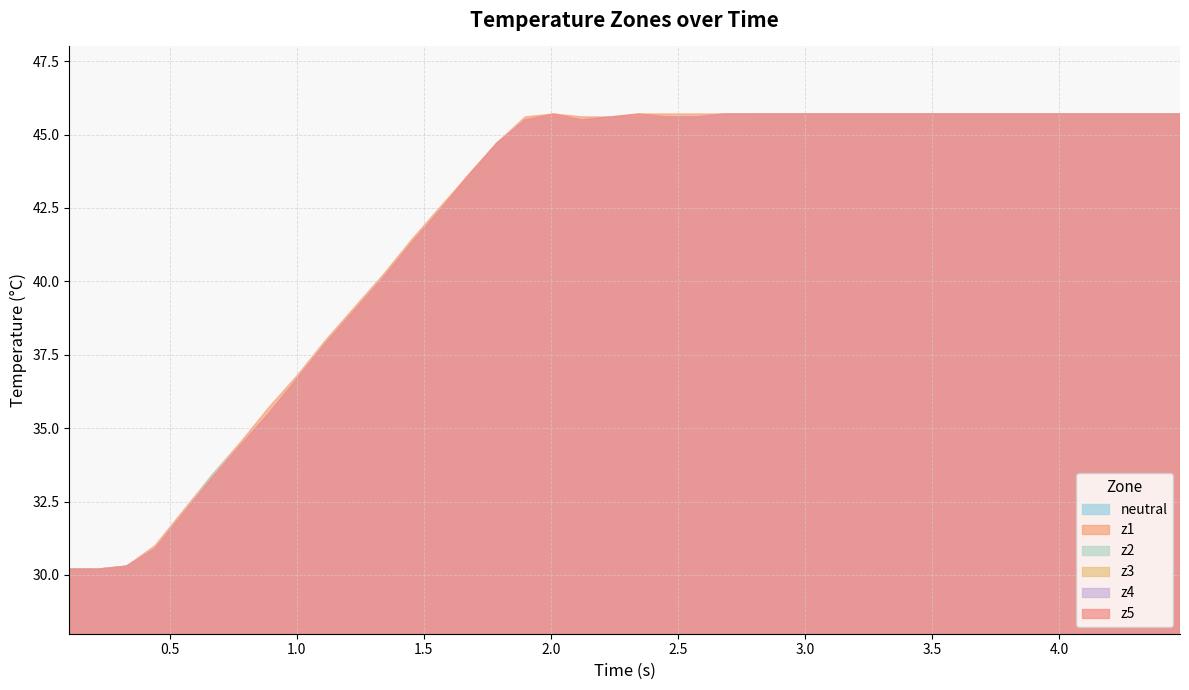

Which series has the largest range (max minus min)?

z1